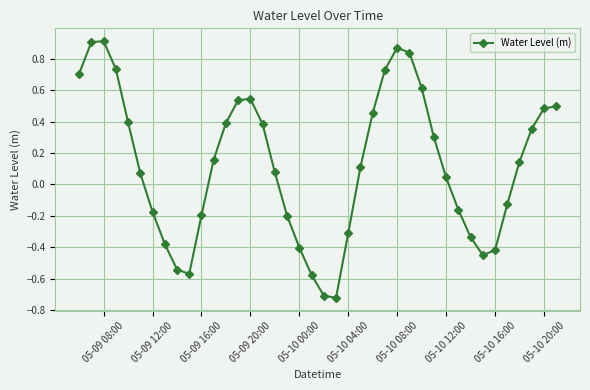

How many data points are less than 0?

16